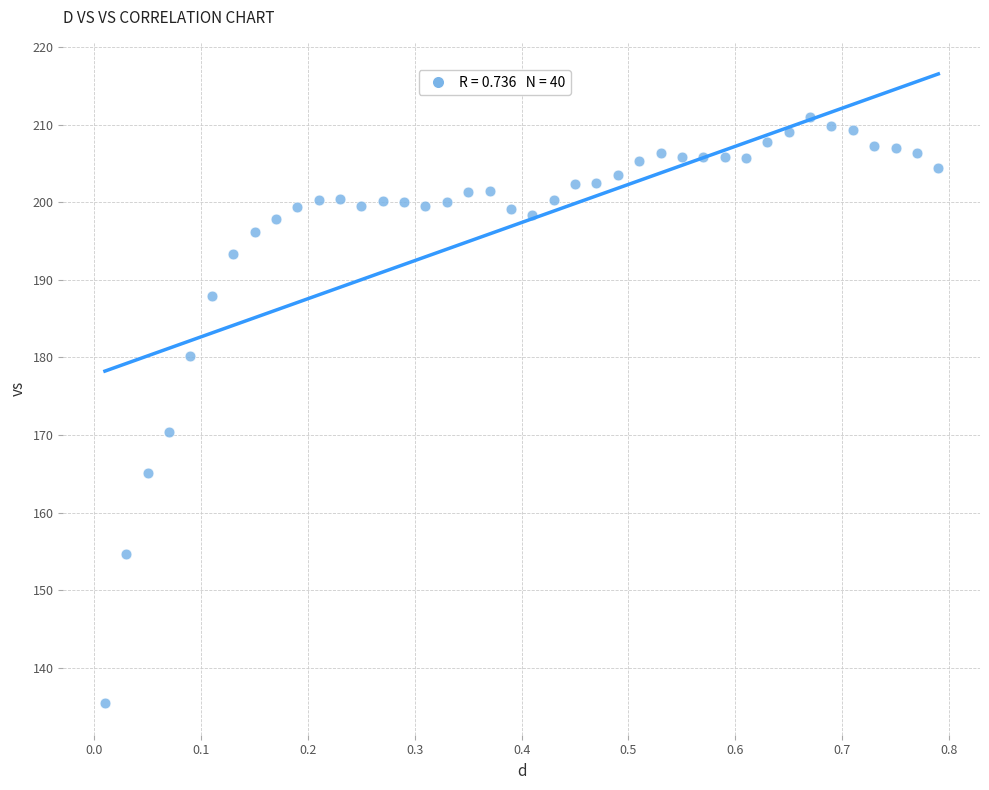

What Y value in the scatter plot is closest to 173?

170.4